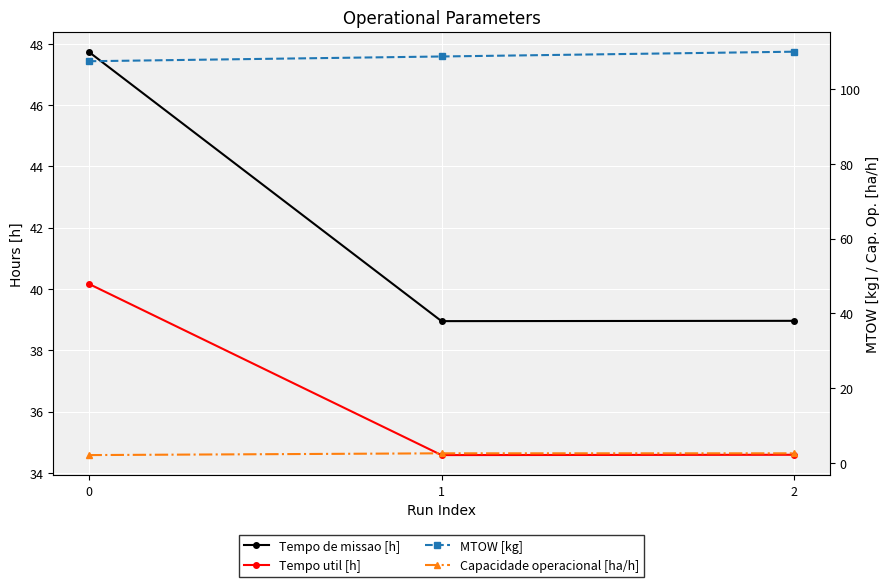

What is the value of the Tempo util [h] point at the 1st from the left?

40.2